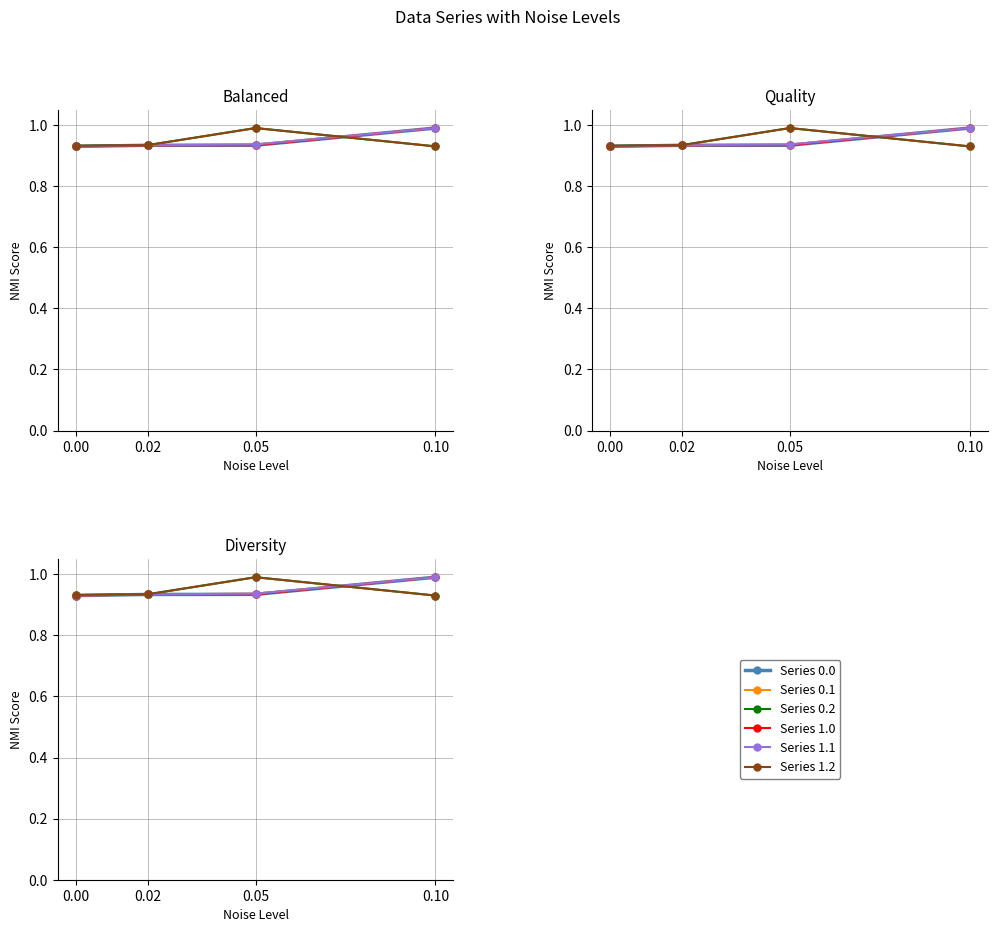

The Series 1.0 series shows 0.9 at 0.00. True or false?

True